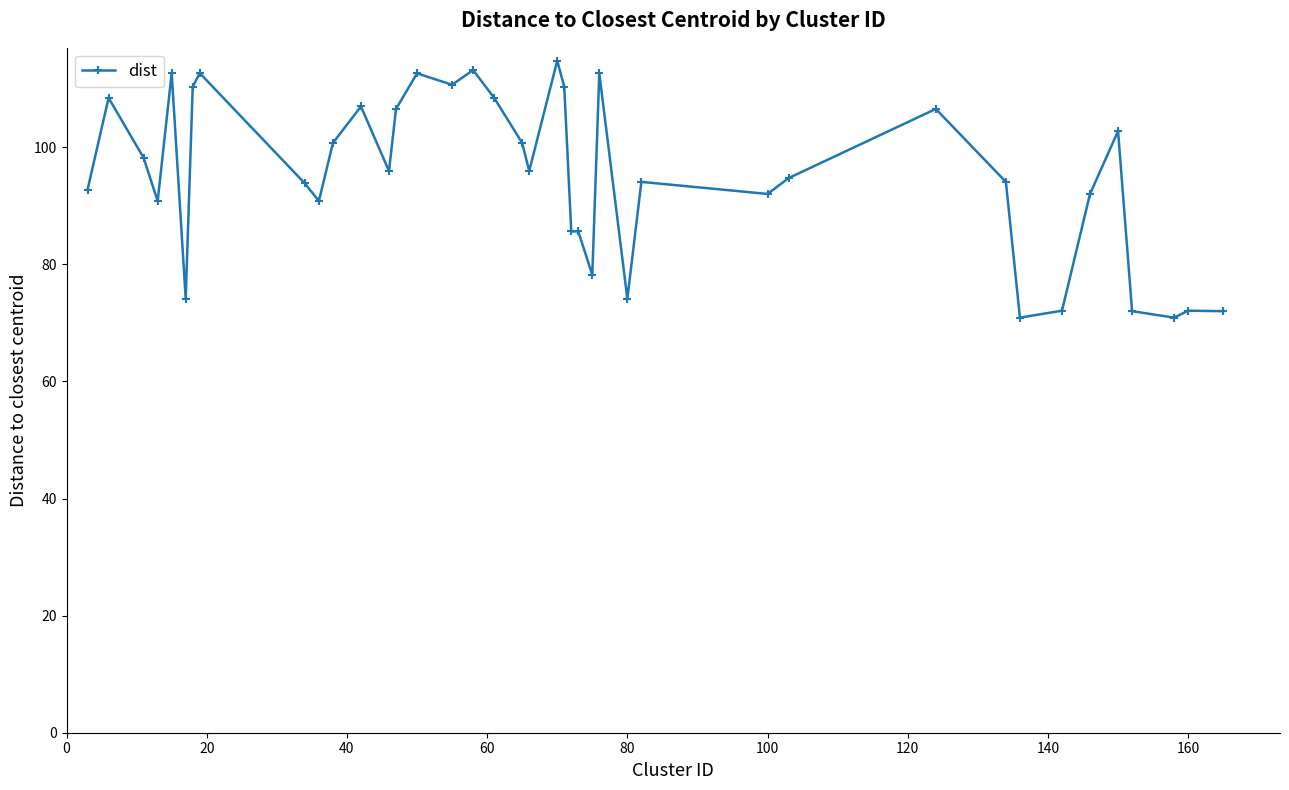

What is the smallest value displayed?

70.9